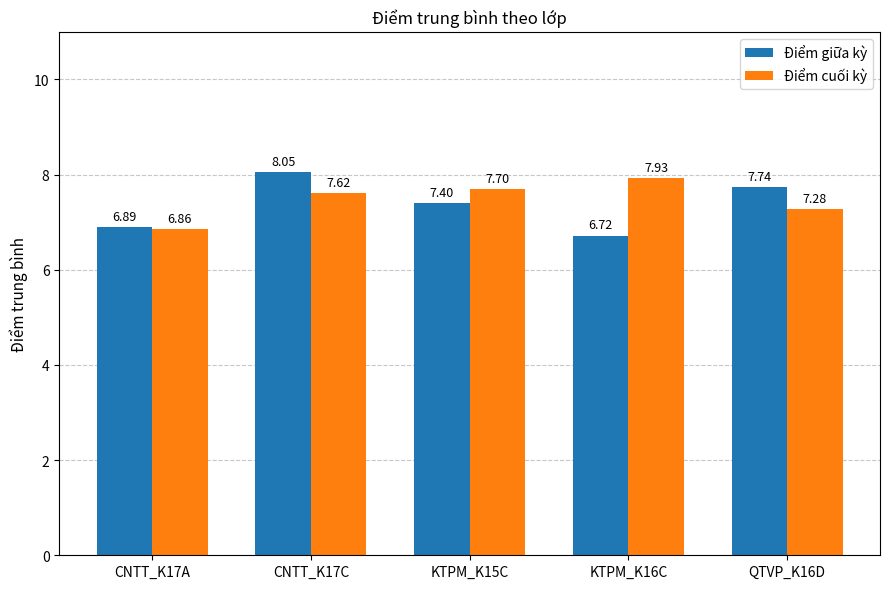

Which series has the largest range (max minus min)?

Điểm giữa kỳ